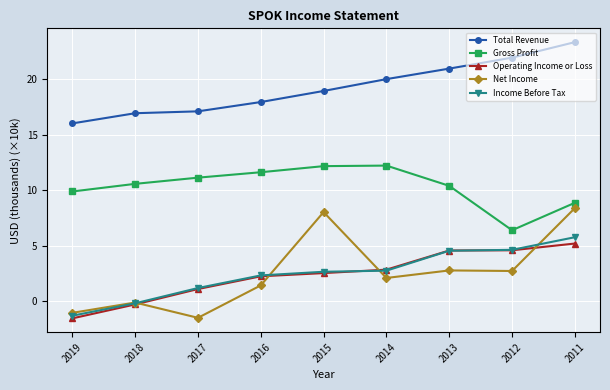

What is the approximate value of Gross Profit at 2013?

10.4